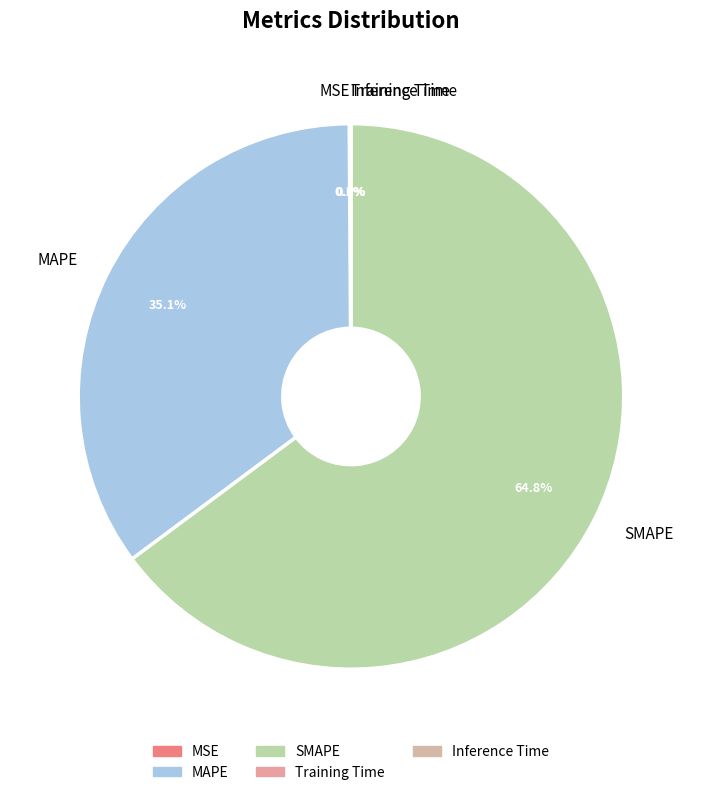

Which category accounts for the majority?

SMAPE